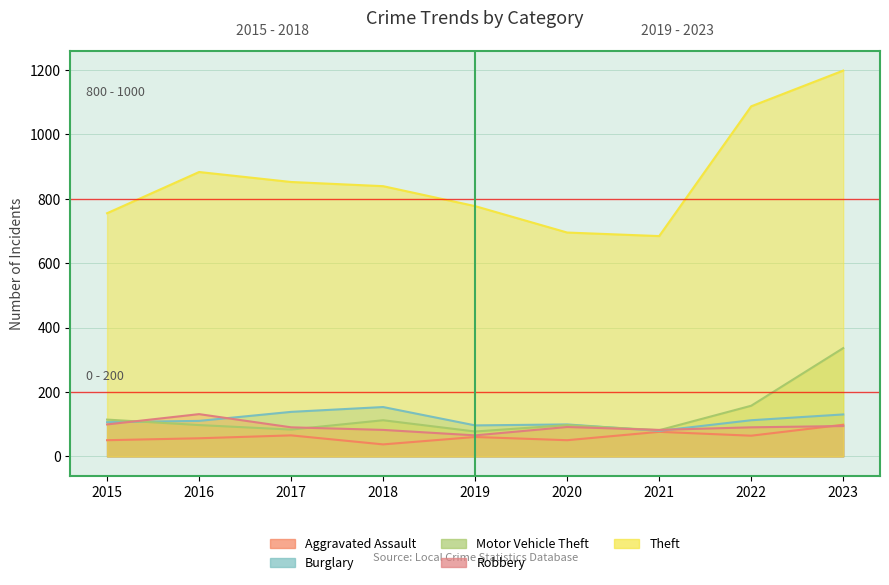

What is the lowest value of the Burglary series?

79